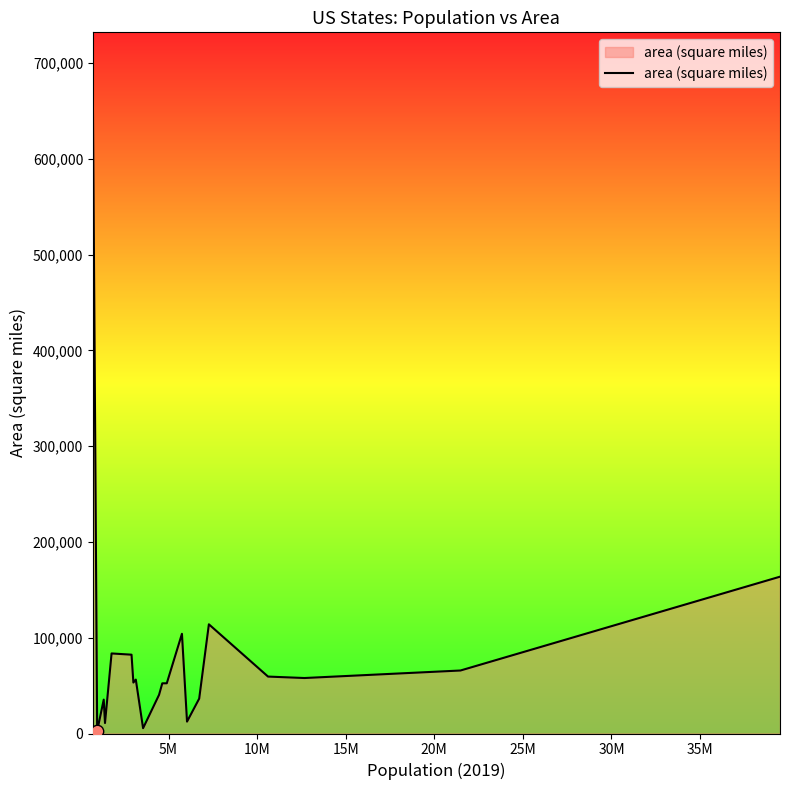

What is the greatest value displayed?

665384